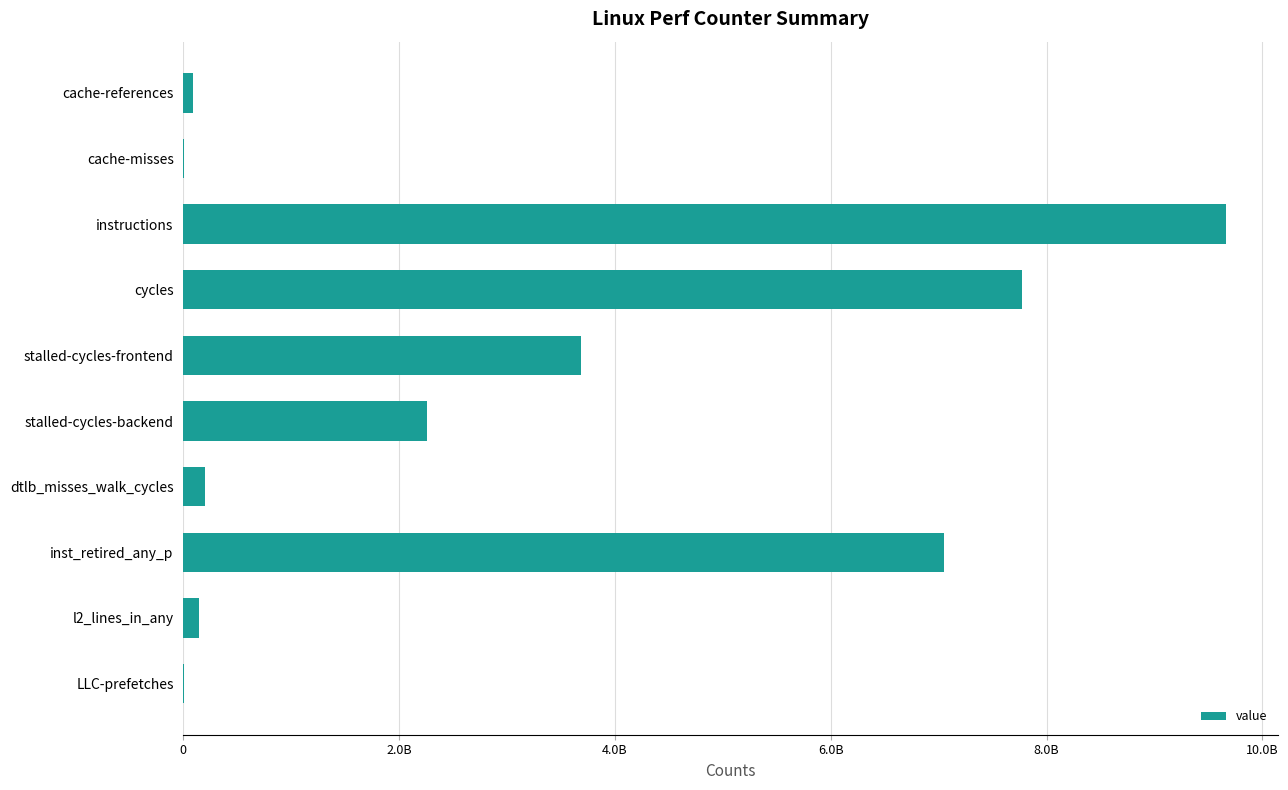

Does the chart contain stacked bars?

No